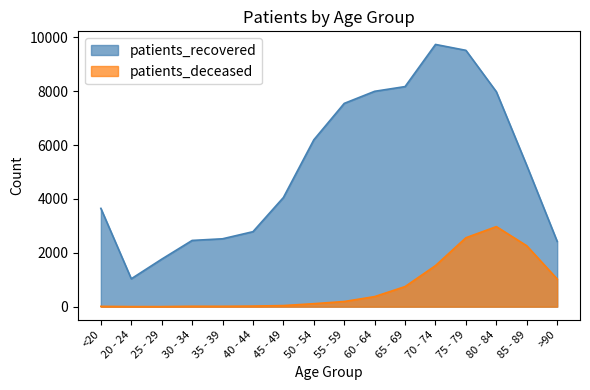

True or false: patients_recovered and patients_deceased cross at least once.

False